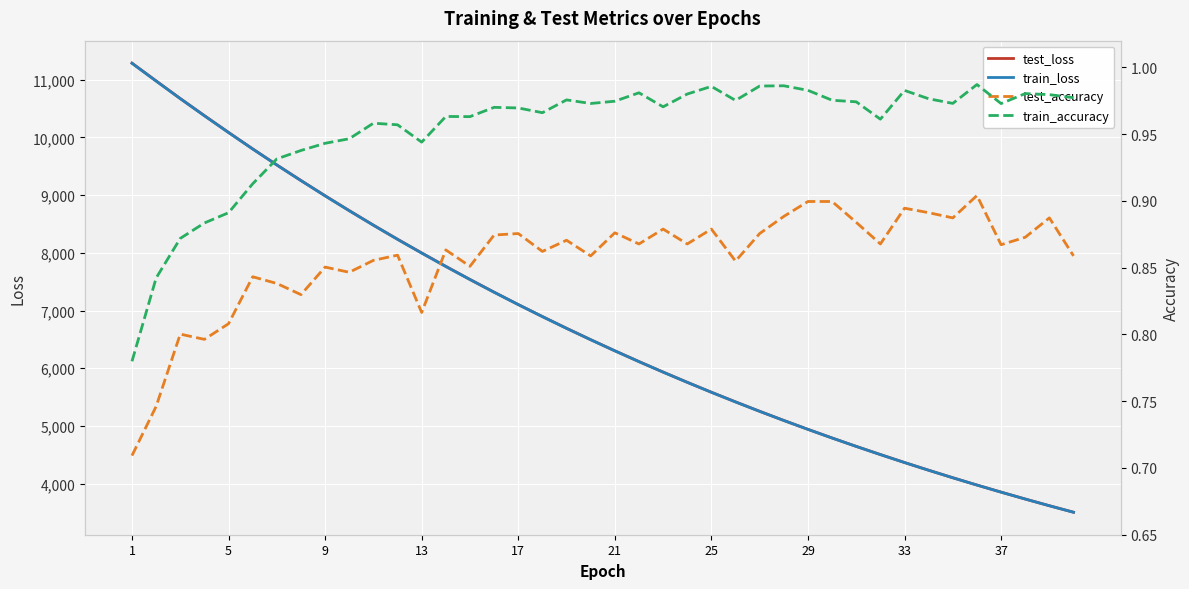

True or false: test_accuracy and test_loss cross at least once.

False